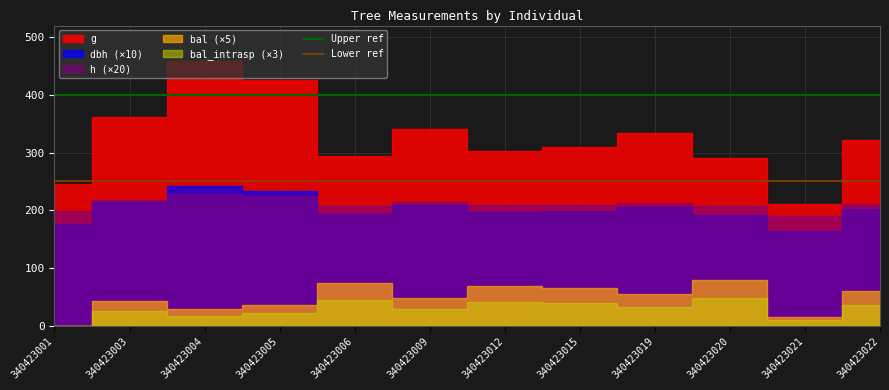

The value of Upper ref at 340423001 is 400. True or false?

True